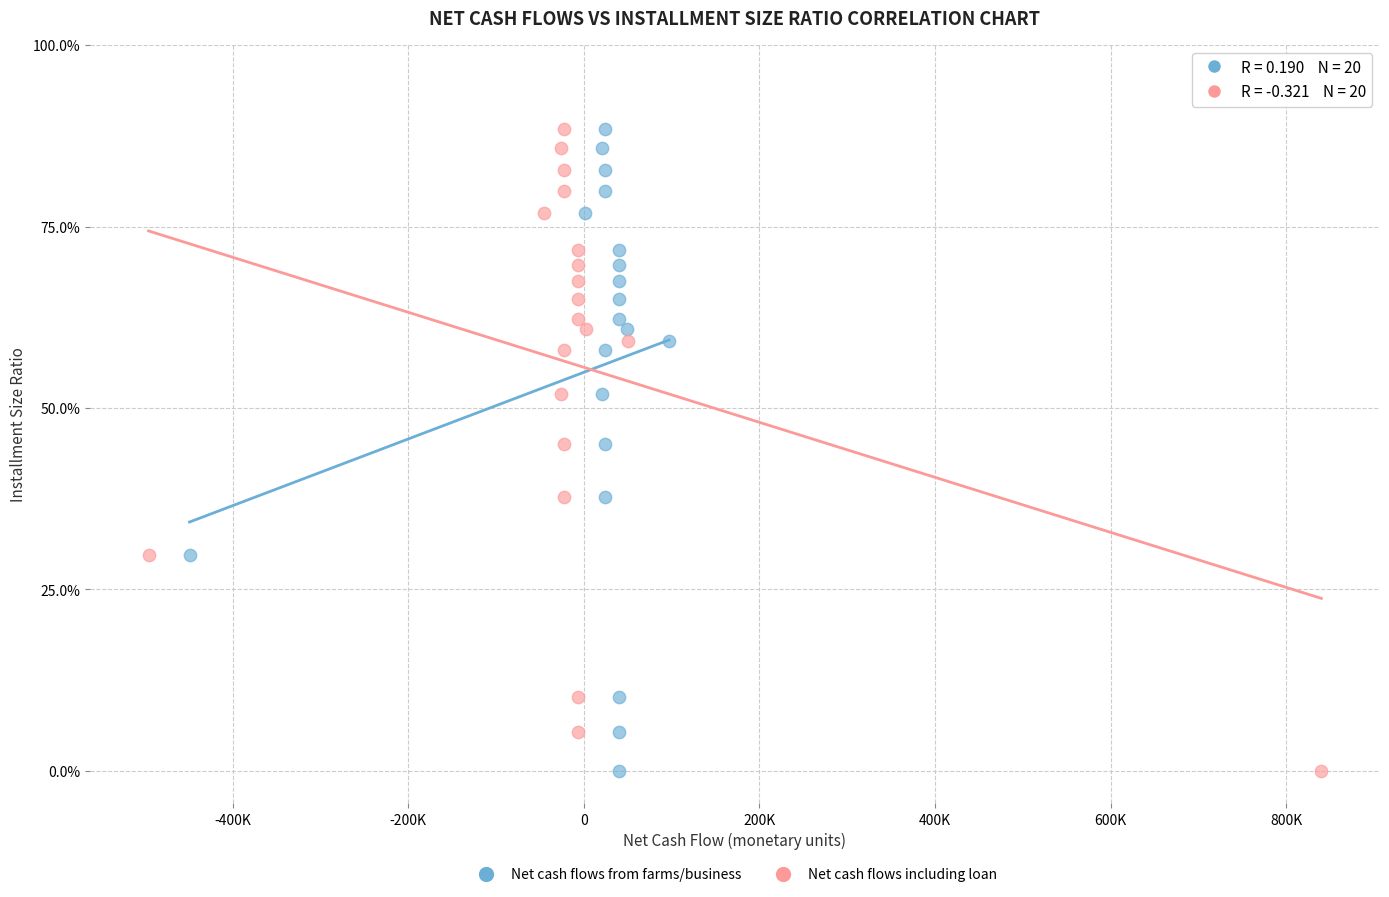

What are all the series names shown in the legend?

Net cash flows from farms/business, Net cash flows including loan